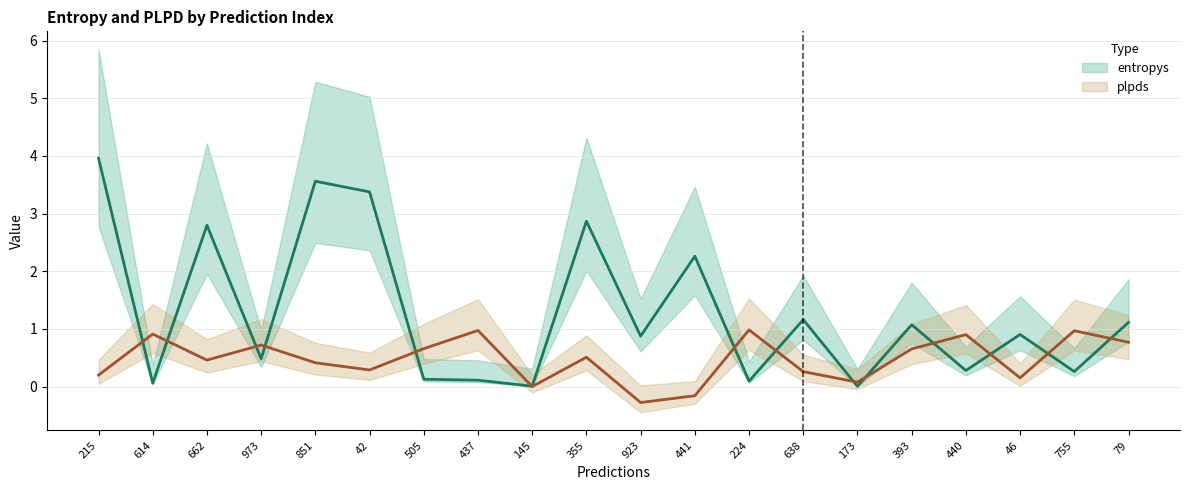

Reading right to left, list all the values displayed in this chart.

entropys: 1.1	0.3	0.9	0.3	1.1	0.0	1.2	0.1	2.3	0.9	2.9	0.0	0.1	0.1	3.4	3.6	0.5	2.8	0.1	4.0
plpds: 0.8	1.0	0.2	0.9	0.7	0.1	0.3	1.0	-0.2	-0.3	0.5	0.0	1.0	0.7	0.3	0.4	0.7	0.5	0.9	0.2